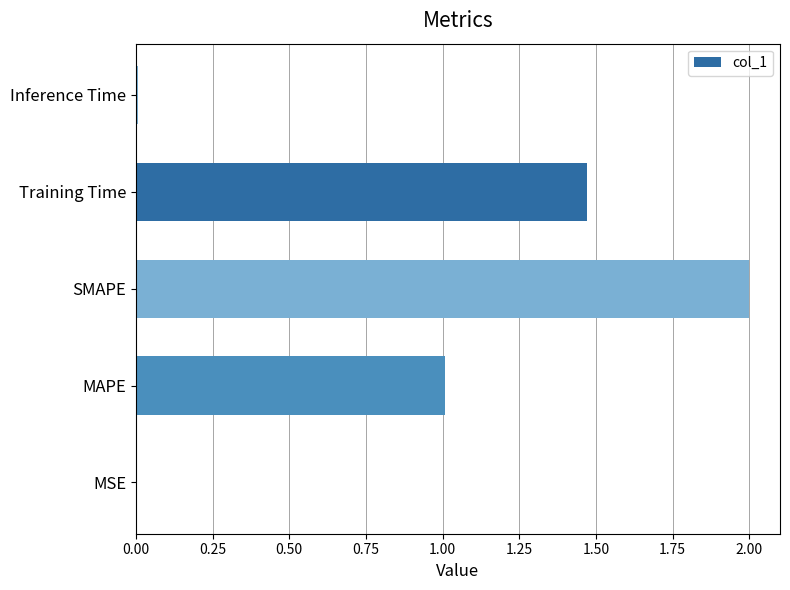

The value at SMAPE is 2.0. True or false?

True